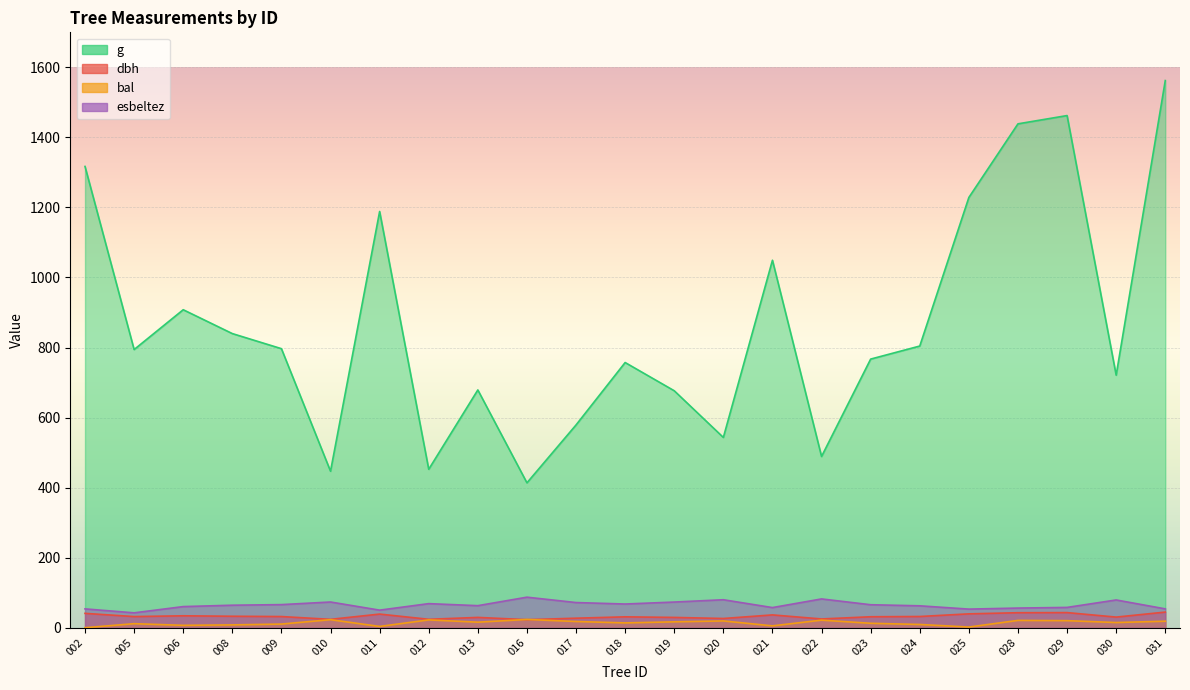

In dbh, how many points are lower than both neighbors (excluding endpoints)?

7